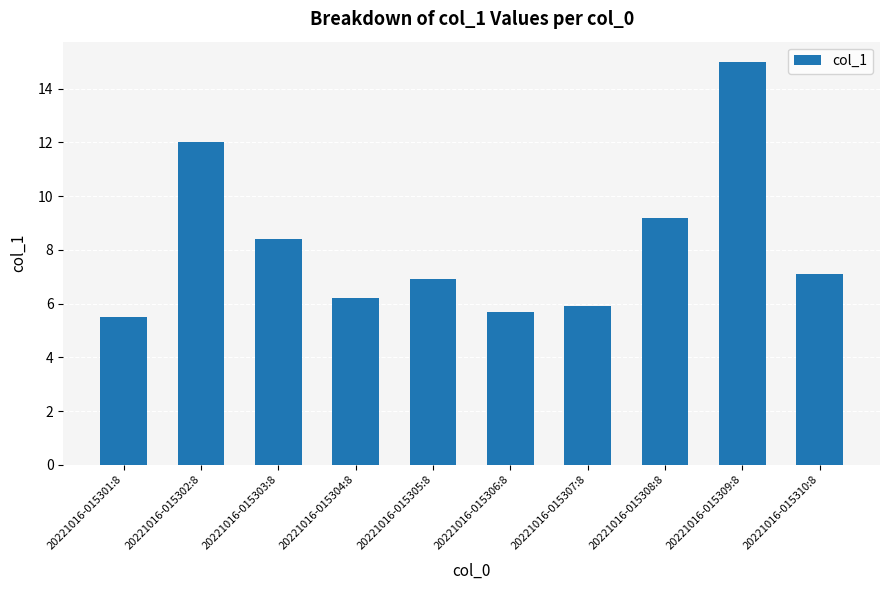

What position from the right is 20221016-015310:8?

1